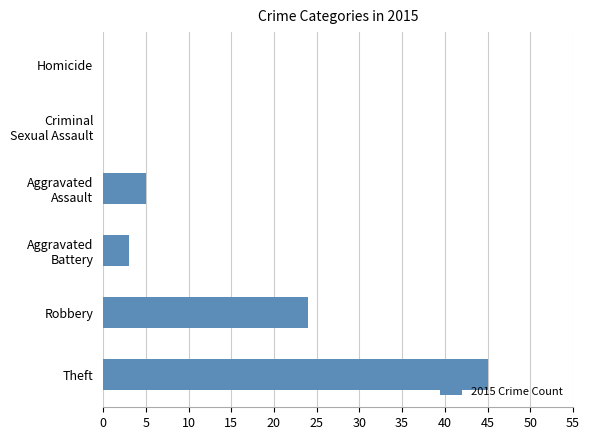

At which label is the value closest to 22?

Robbery